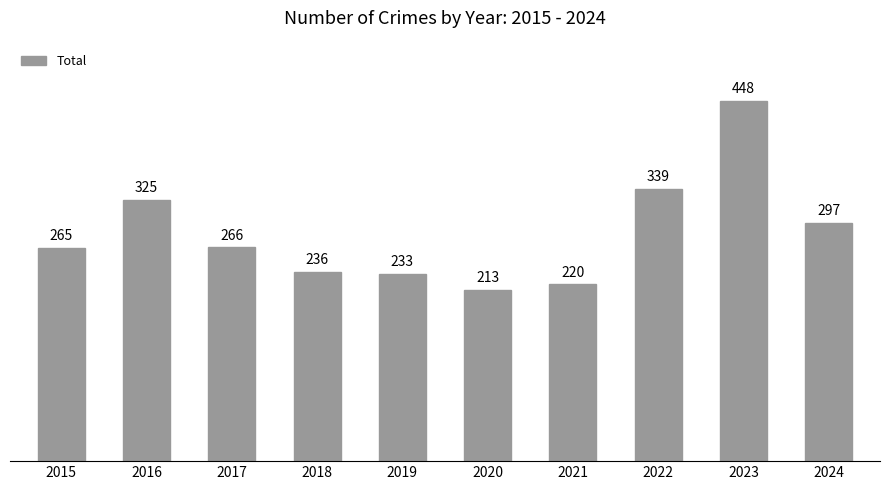

Rank the categories by value from lowest to highest.

2020, 2021, 2019, 2018, 2015, 2017, 2024, 2016, 2022, 2023